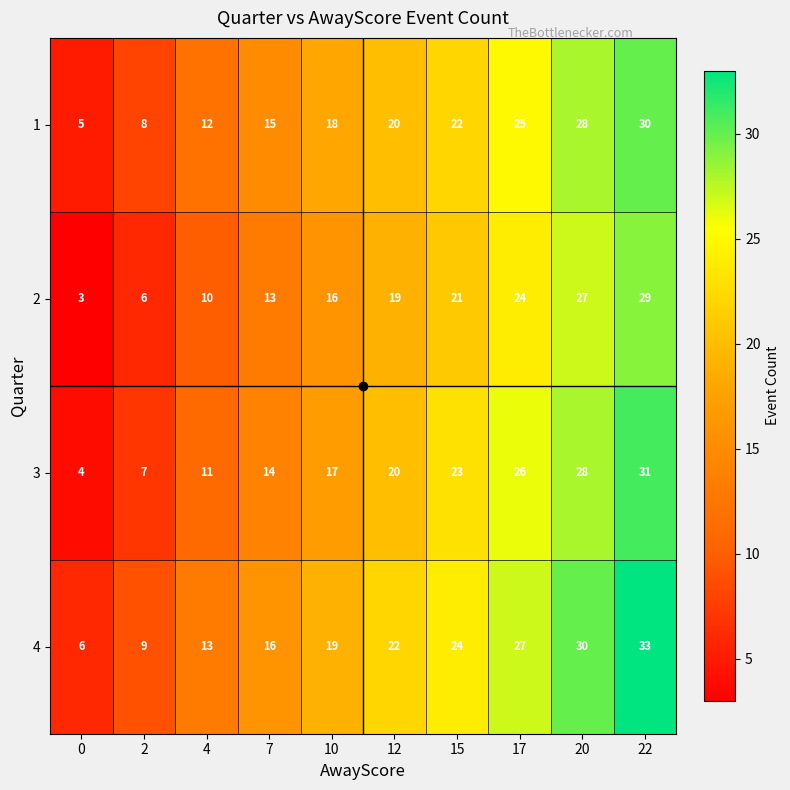

The 4 series shows 22 at 12. True or false?

True